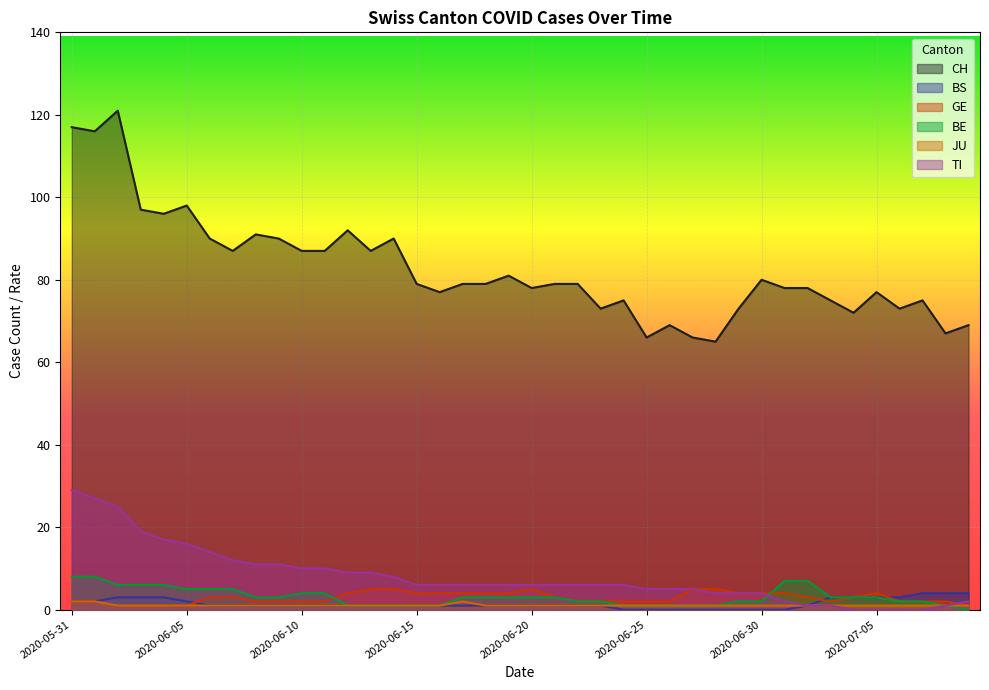

Where is the first local maximum for JU?

2020-06-17